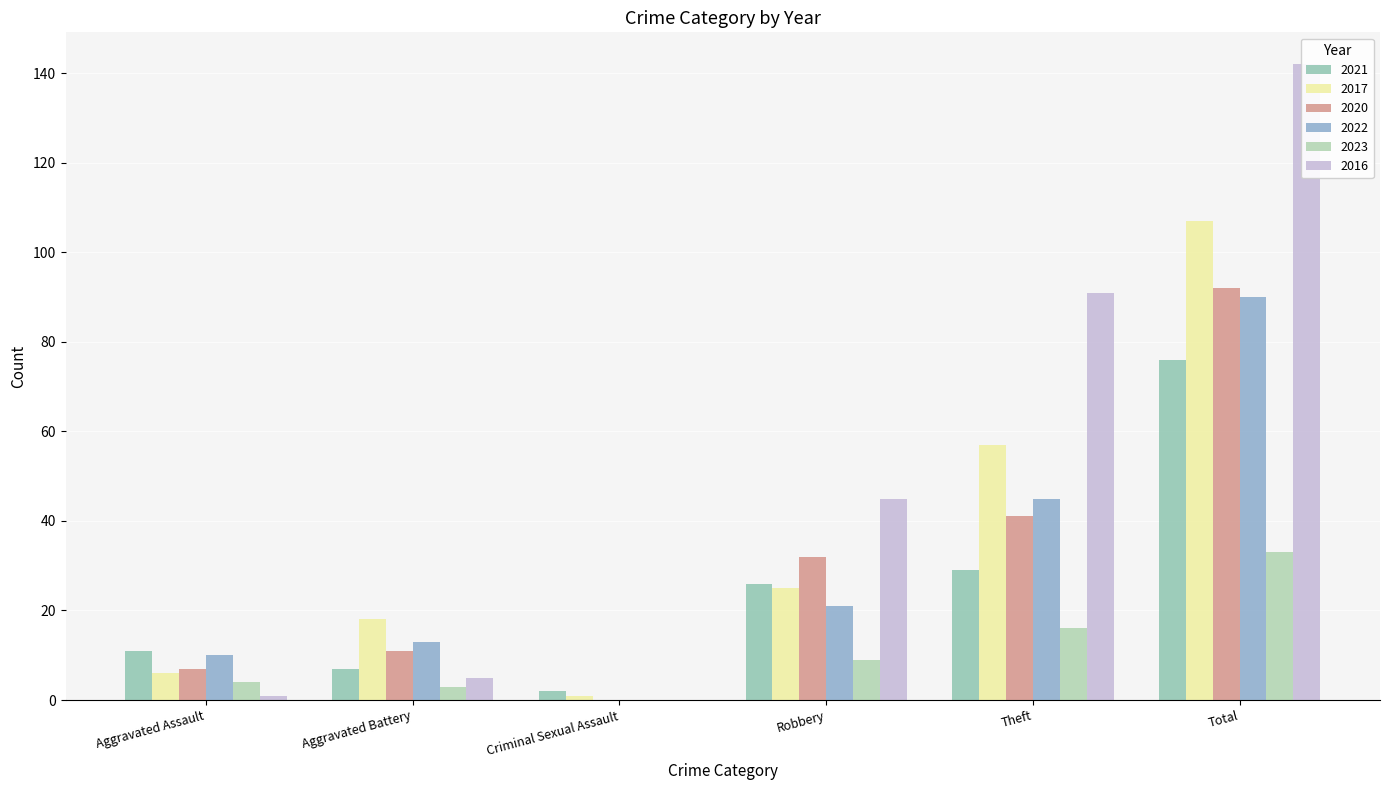

Rank the series at Aggravated Battery from lowest to highest value.

2023, 2016, 2021, 2020, 2022, 2017